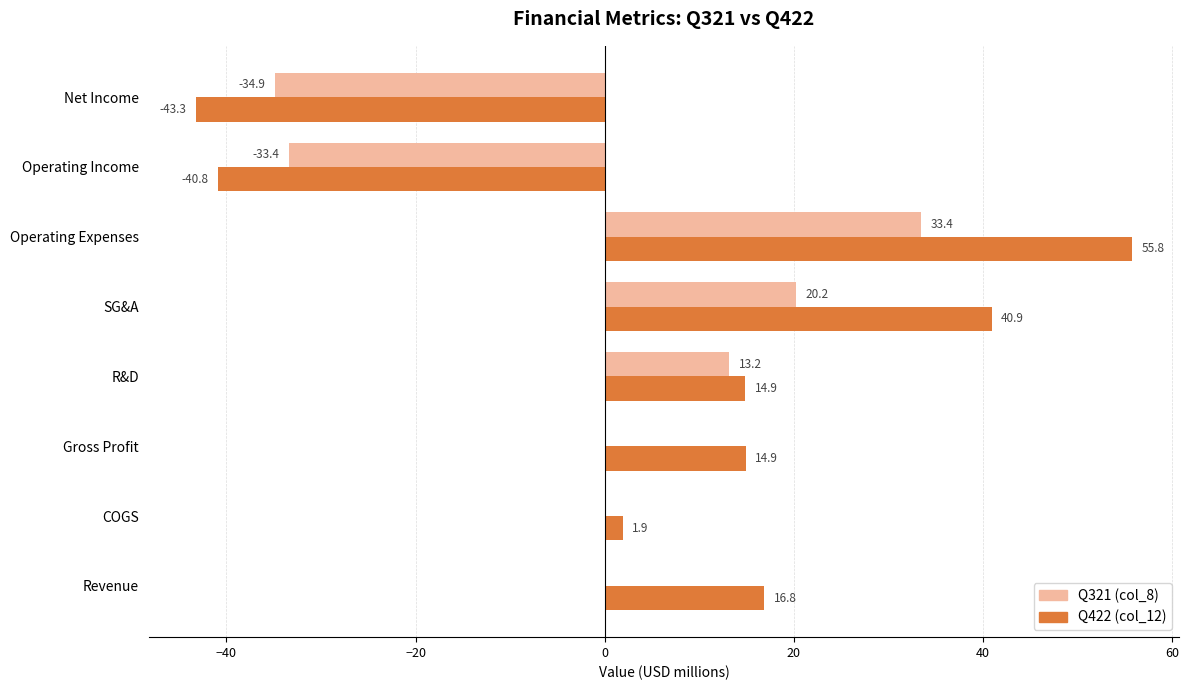

At which category is the sum across all series the highest?

Operating Expenses